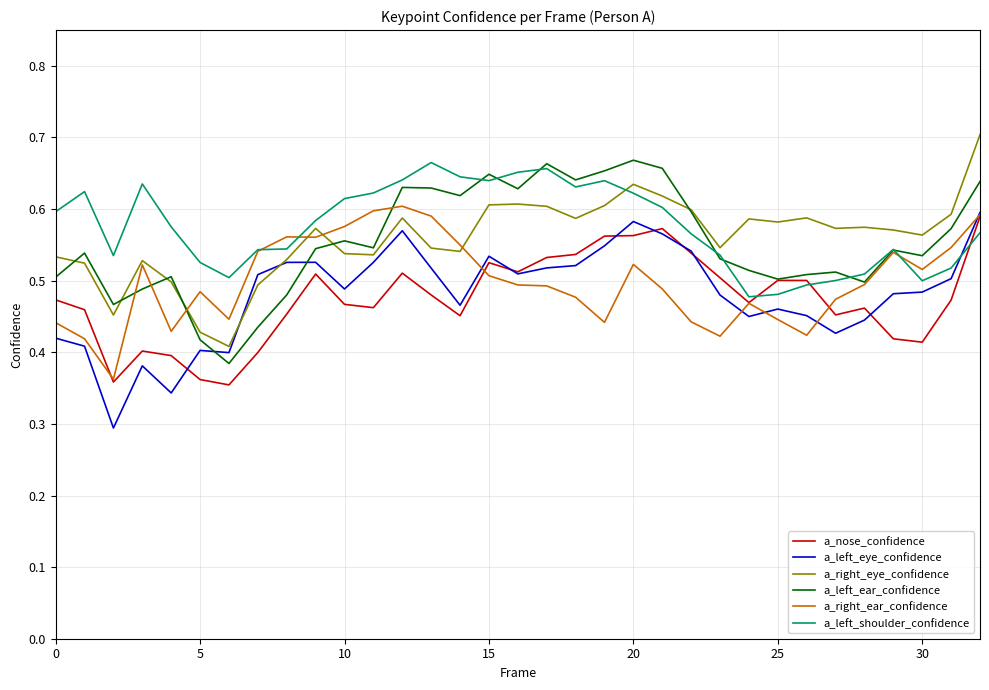

Is this an area chart (filled region under the line)?

No